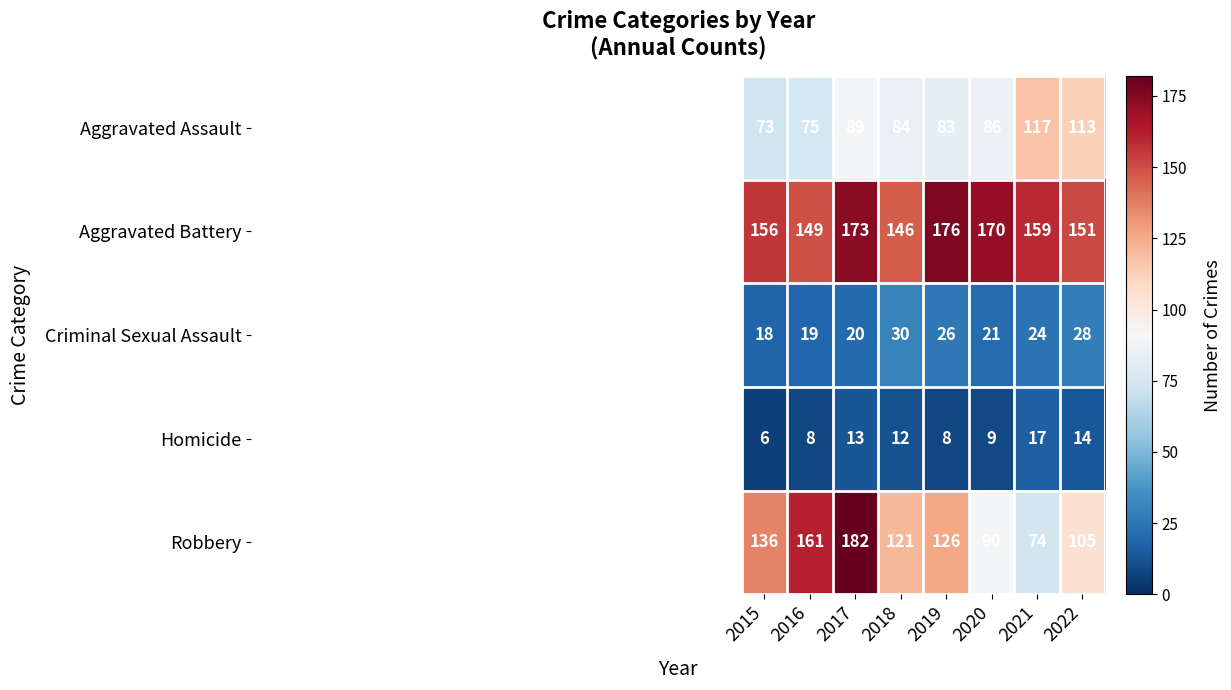

Count the Robbery values in the range 105 to 161.

5